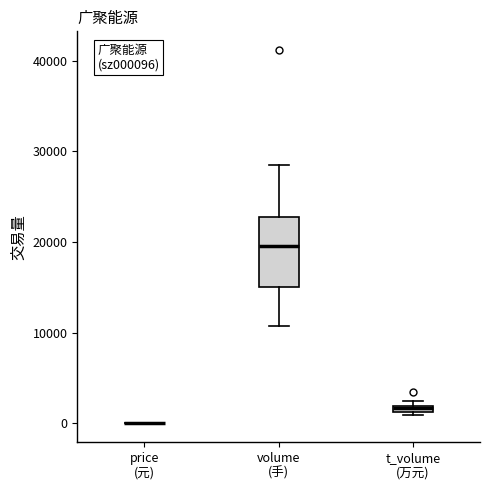

Comparing the boxes themselves (not the whiskers), which one is the tallest?

volume (手)